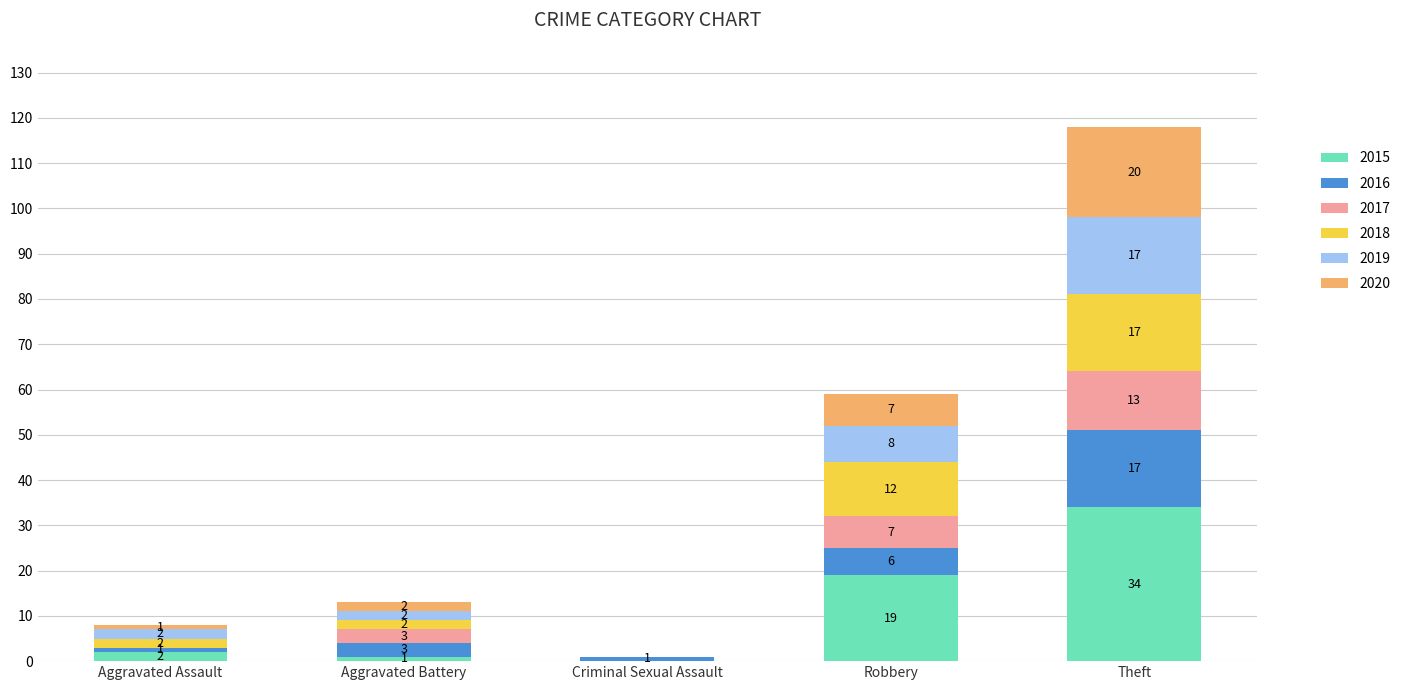

What is the approximate value of 2015 at Theft, to the nearest 5?

35